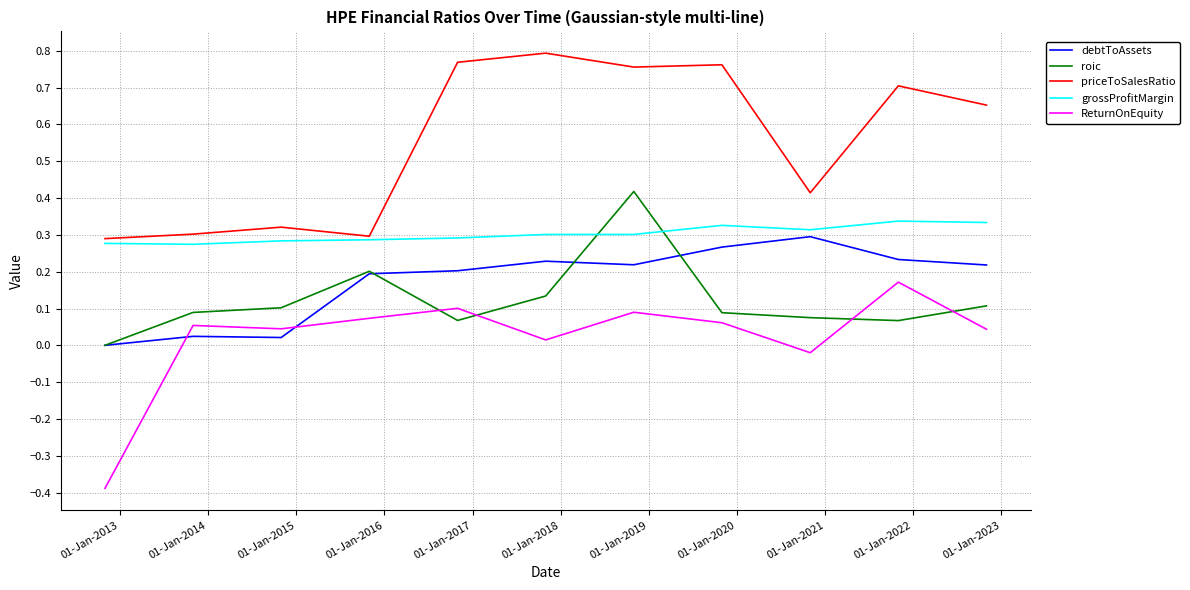

How many series are shown in this chart?

5